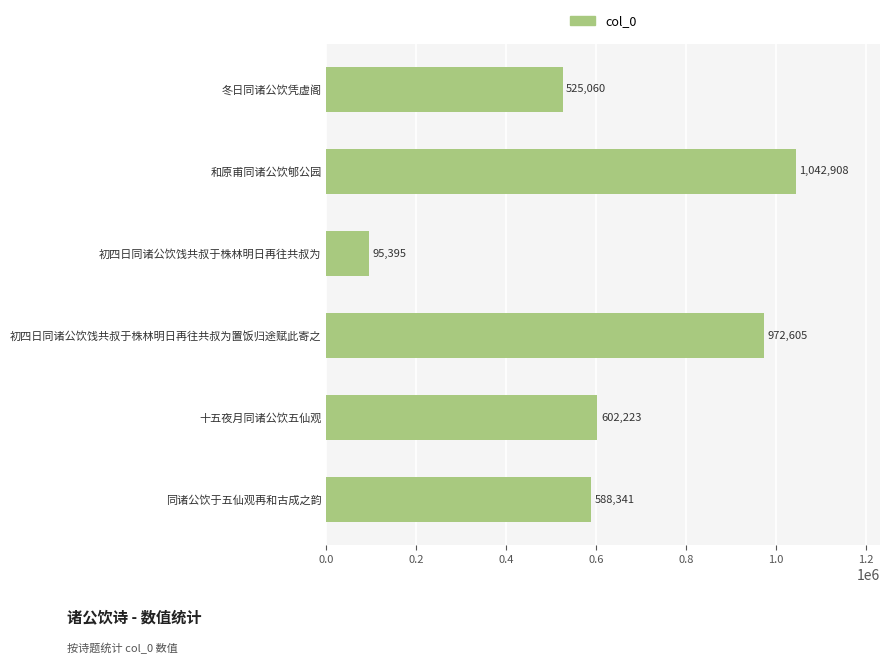

Reading bottom to top, extract all data points from this chart.

588341	602223	972605	95395	1042908	525060